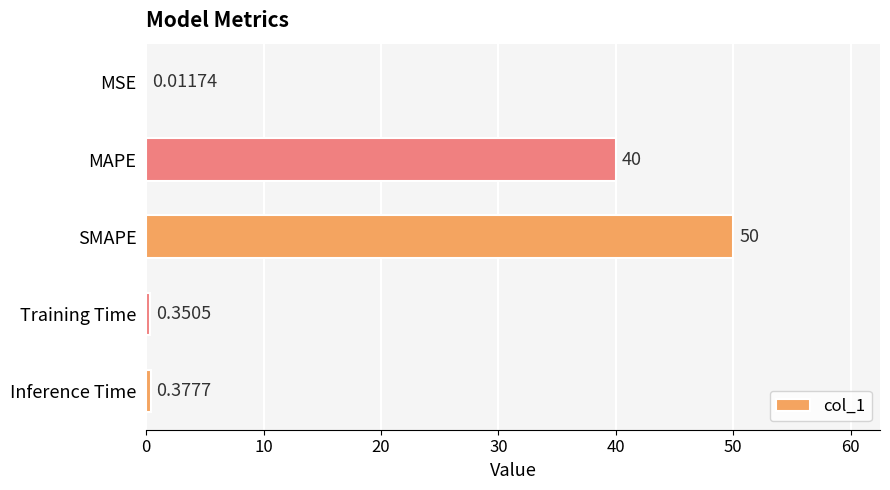

Which label corresponds to the largest value in the chart?

SMAPE